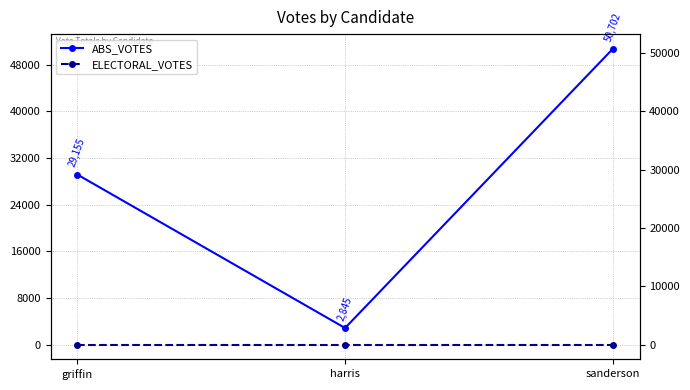

Count the ABS_VOTES values in the range 2845 to 50702.

3